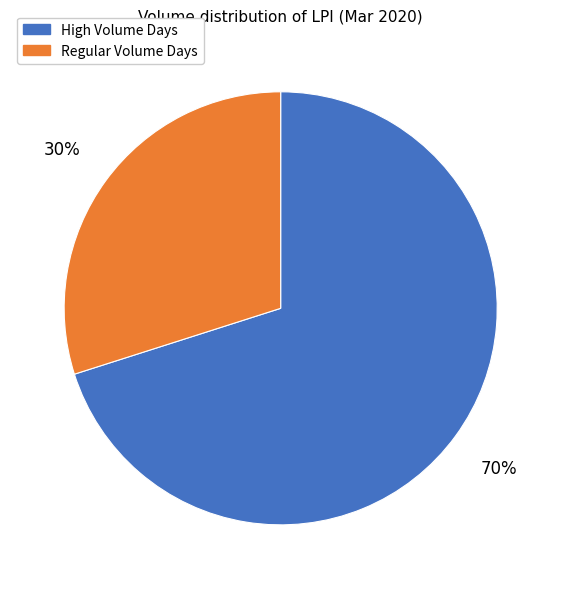

Is there a majority slice in this chart?

Yes